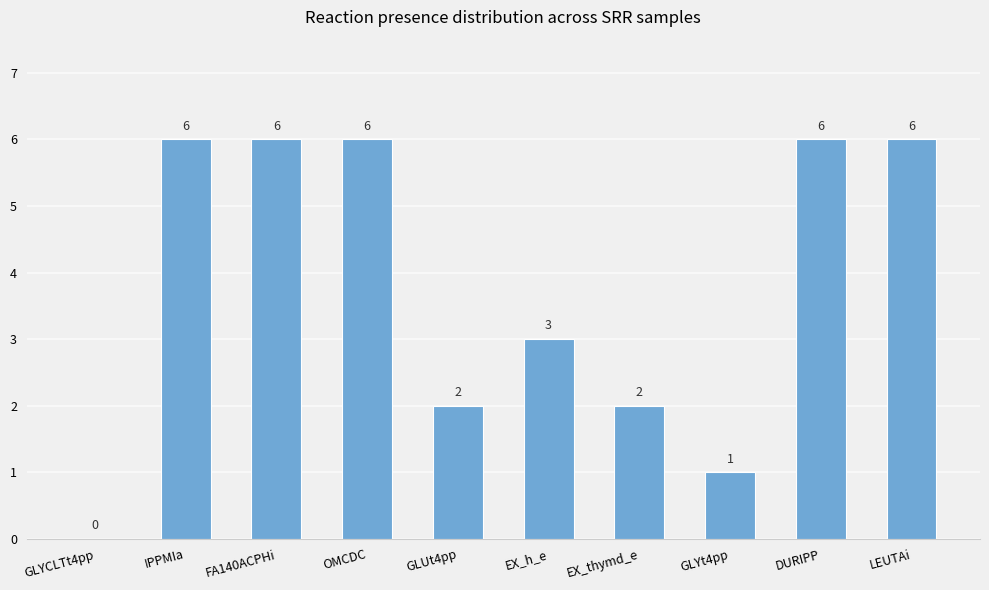

What is the maximum value shown in the chart?

6